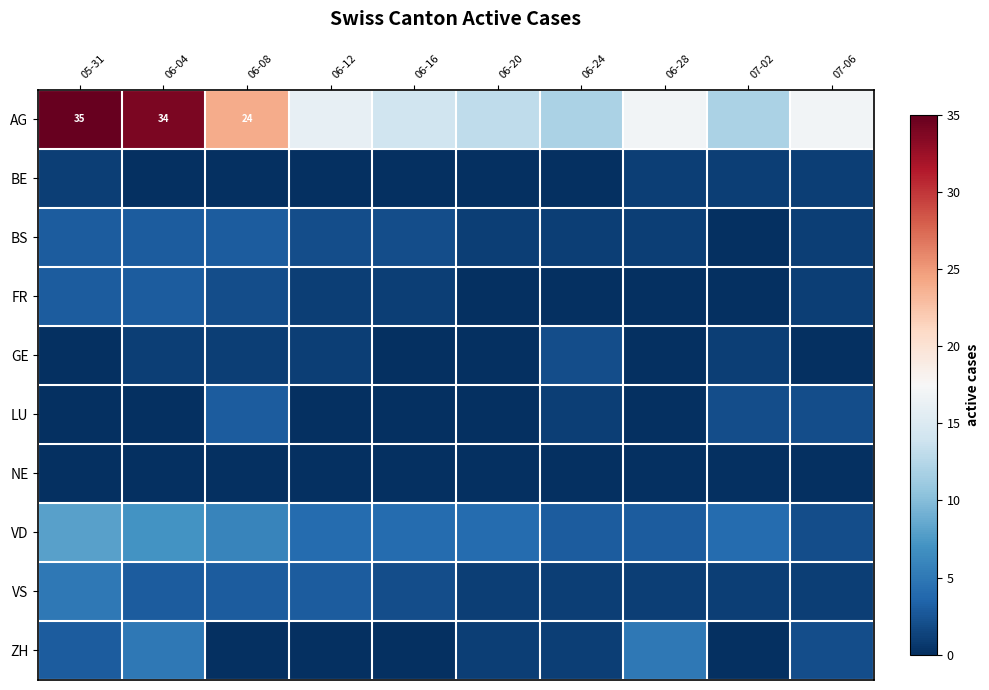

The value of AG at 07-06 is 9. True or false?

False